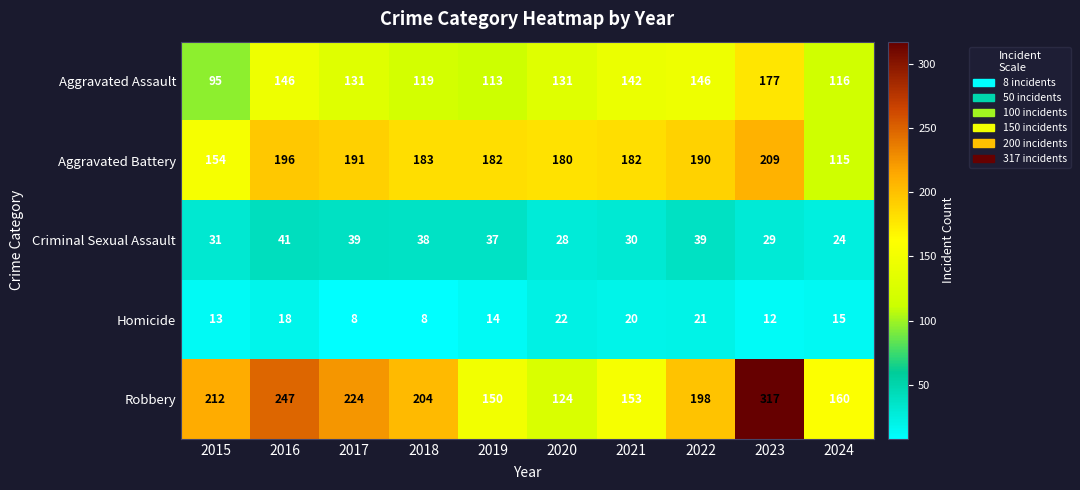

What is the minimum value shown in the chart?

8